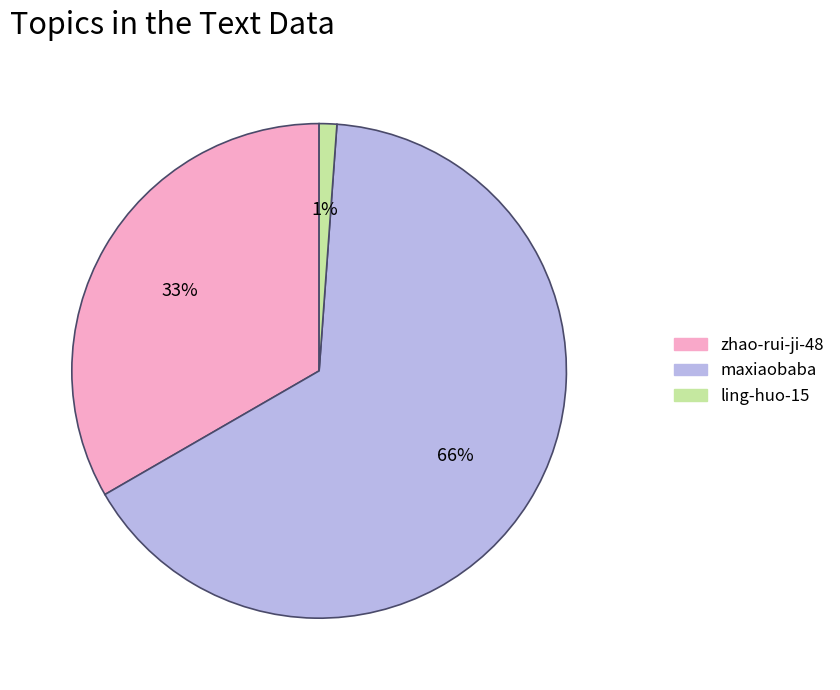

What percentage is the zhao-rui-ji-48 slice, to the nearest percent?

33%